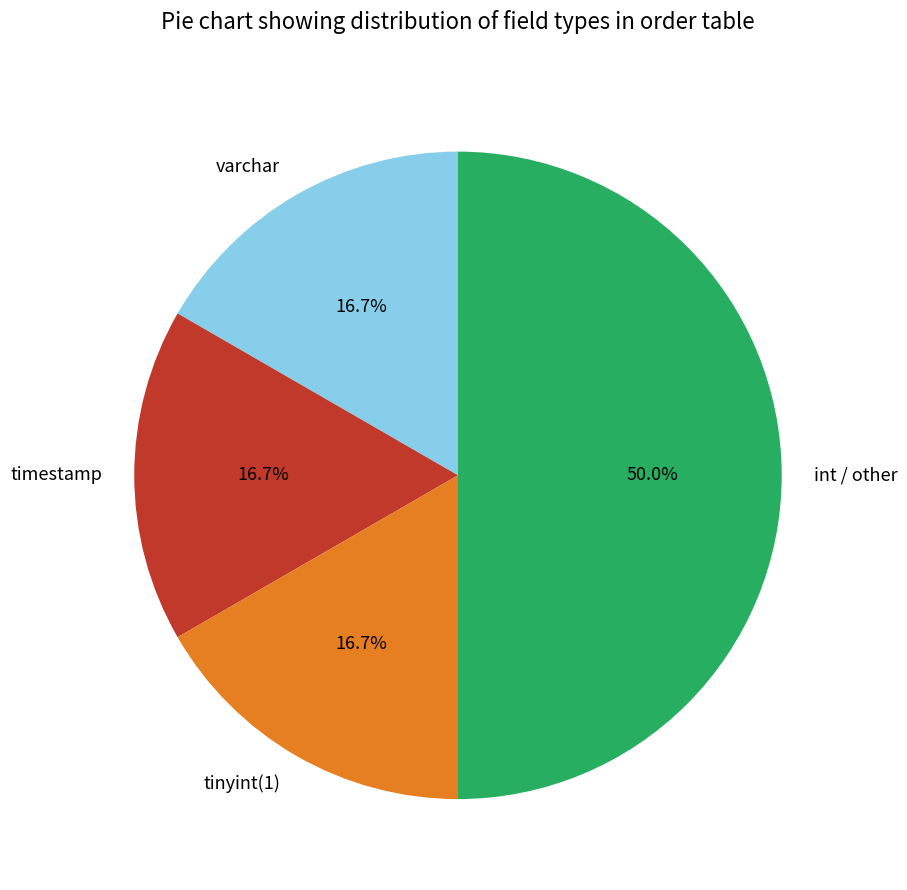

Which category has the biggest portion of the pie?

int / other